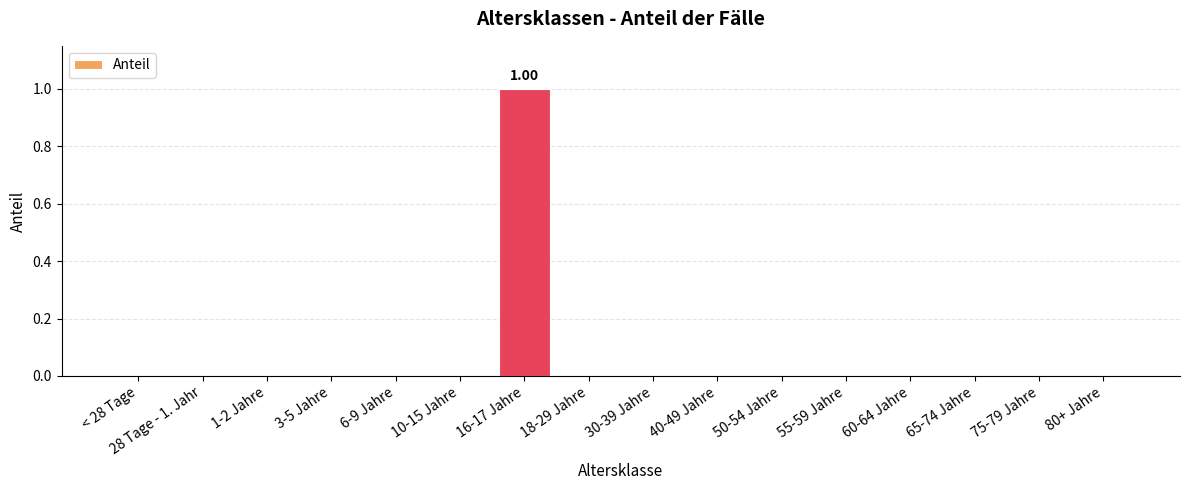

Reading left to right, what are all the values shown in this chart?

0	0	0	0	0	0	1	0	0	0	0	0	0	0	0	0